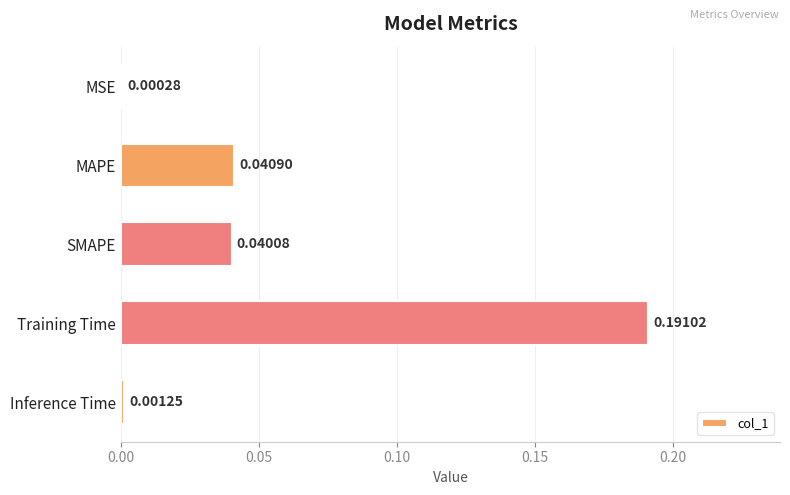

What is the sum of all values?

0.3